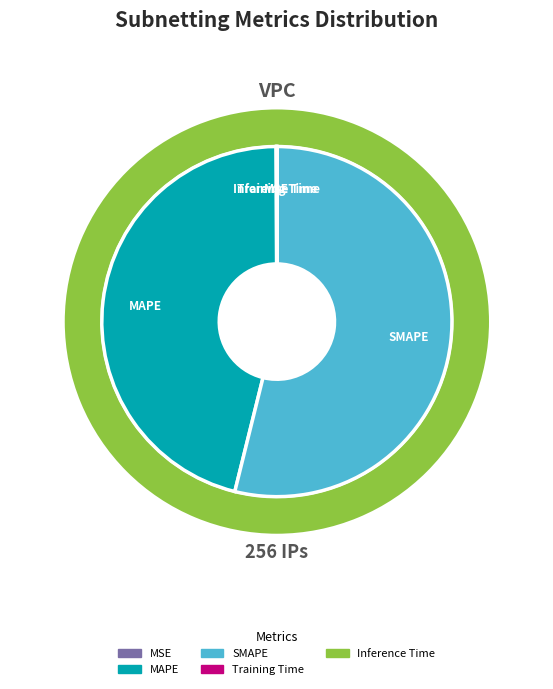

Which category has the biggest portion of the pie?

SMAPE